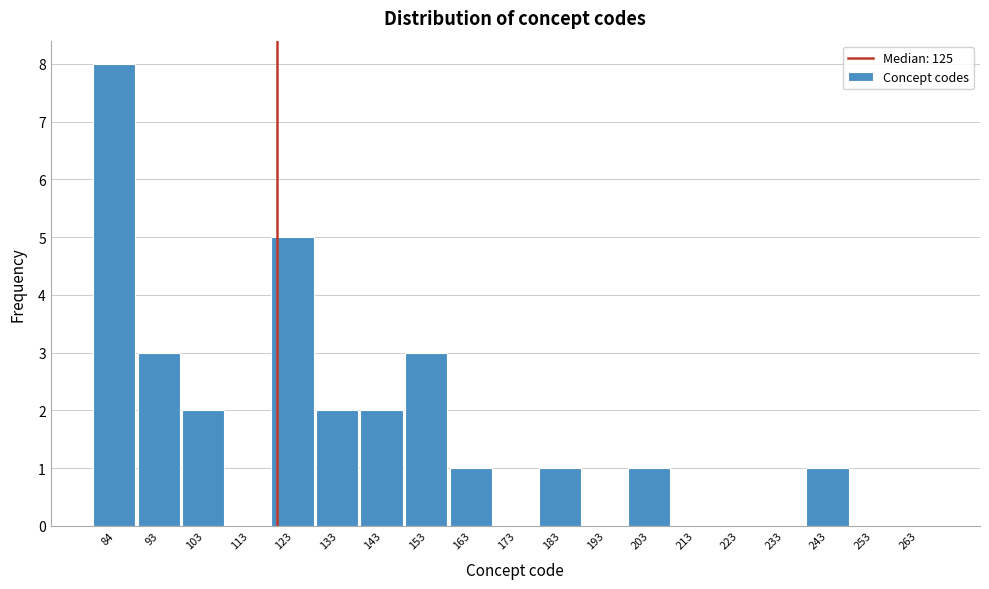

Reading left to right, transcribe all the data shown in this chart.

84=8	93=3	103=2	113=0	123=5	133=2	143=2	153=3	163=1	173=0	183=1	193=0	203=1	213=0	223=0	233=0	243=1	253=0	263=0